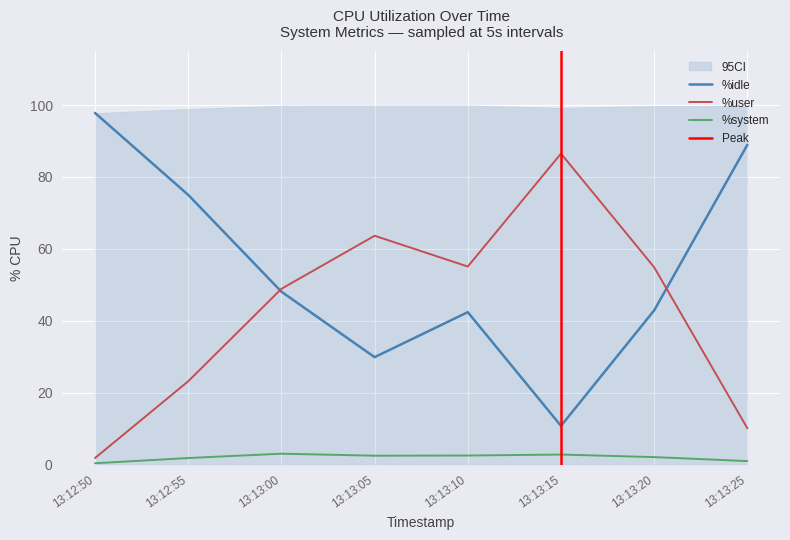

What is the difference between the highest and lowest values at 13:13:25?

88.0